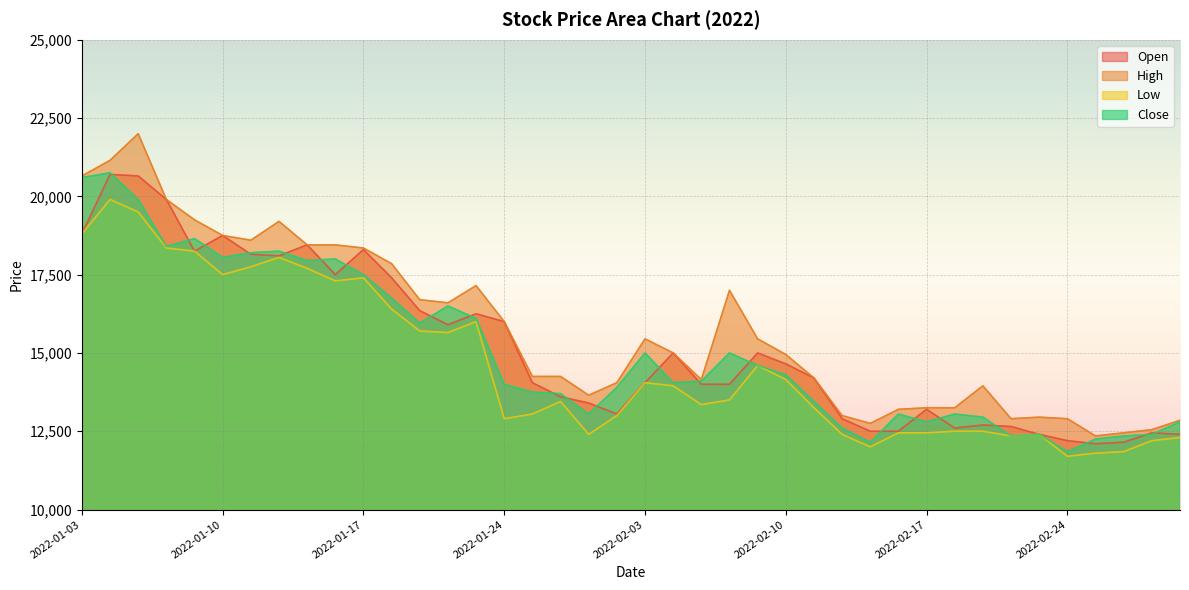

At 2022-01-26, list the series in order from largest to smallest.

High, Close, Open, Low